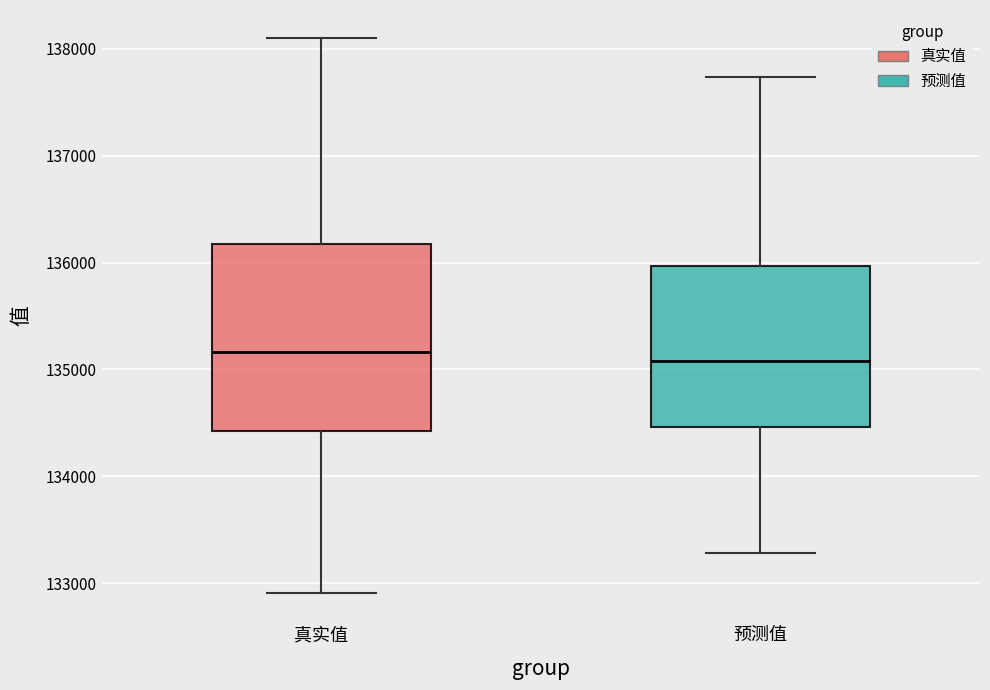

Reading left to right, transcribe this box plot: for each box, give where its median line is, the range the box spans, and where its two whiskers end, as read against the y-axis. The values are not printed on the chart, so give them approximately, as read against the axis.

真实值: median 135200, box 134400 to 136200, whiskers 132900 to 138100
预测值: median 135100, box 134500 to 136000, whiskers 133300 to 137700